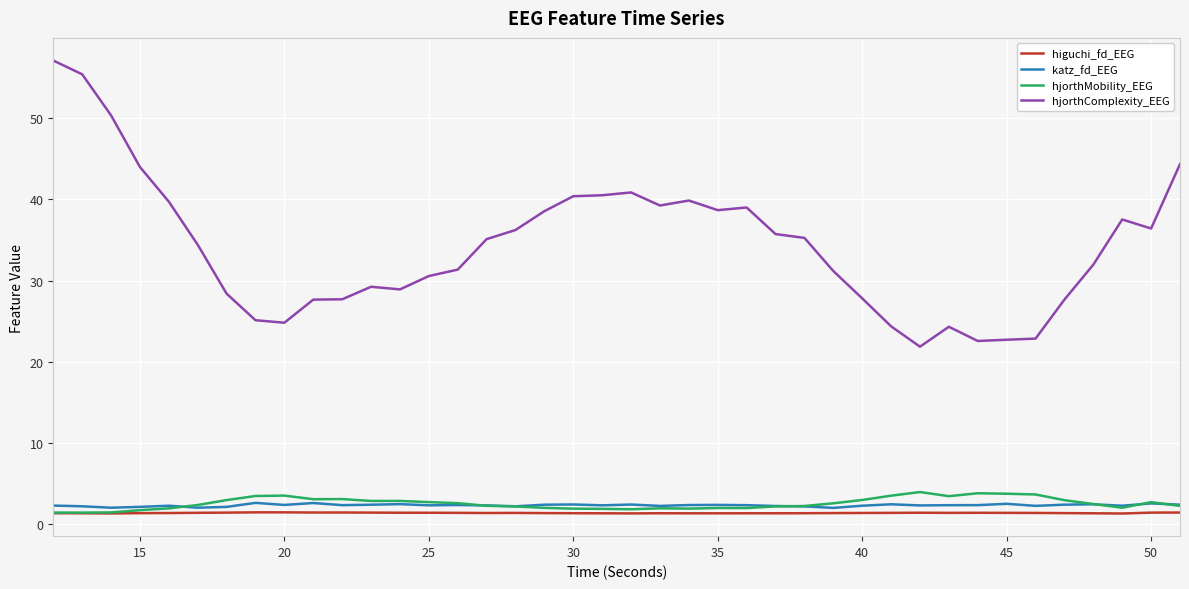

What is the maximum value for higuchi_fd_EEG?

1.5